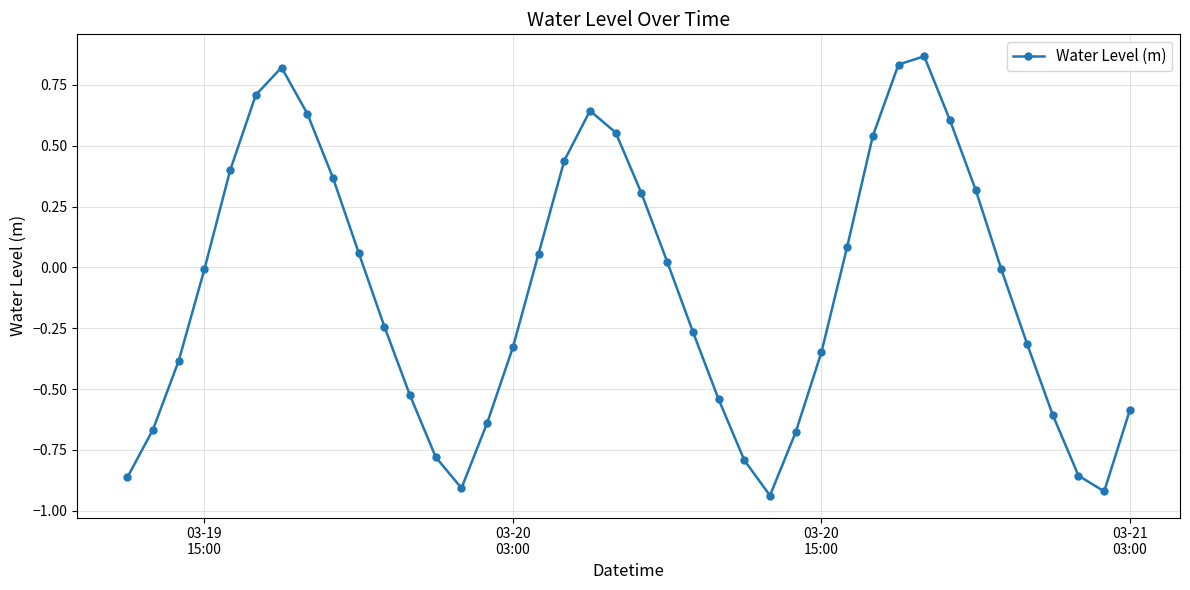

How many points are higher than both their immediate neighbors (excluding endpoints)?

3